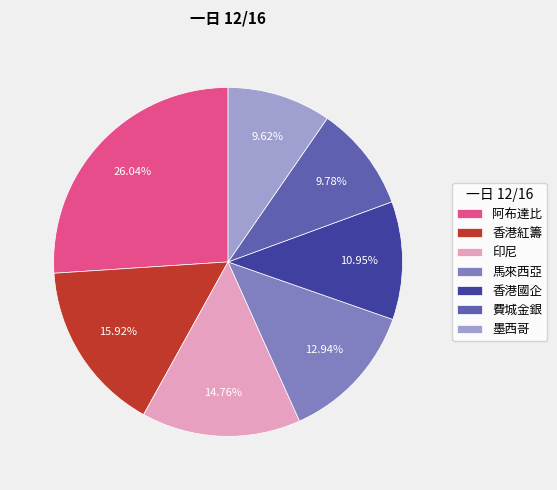

Count the number of slices in the pie.

7